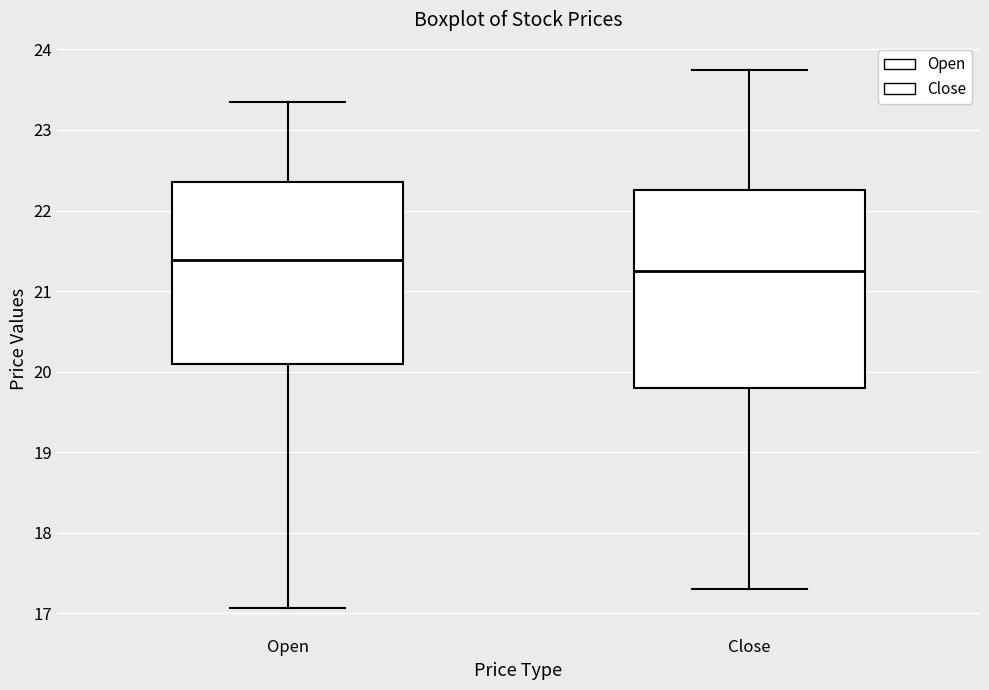

Reading left to right, read every box against the y-axis: the position of its median line, the range the box covers, and the ends of its whiskers. The values are not printed on the chart, so give them approximately, as read against the axis.

Open: median 21.4, box 20.1 to 22.4, whiskers 17.1 to 23.4
Close: median 21.3, box 19.8 to 22.3, whiskers 17.3 to 23.8